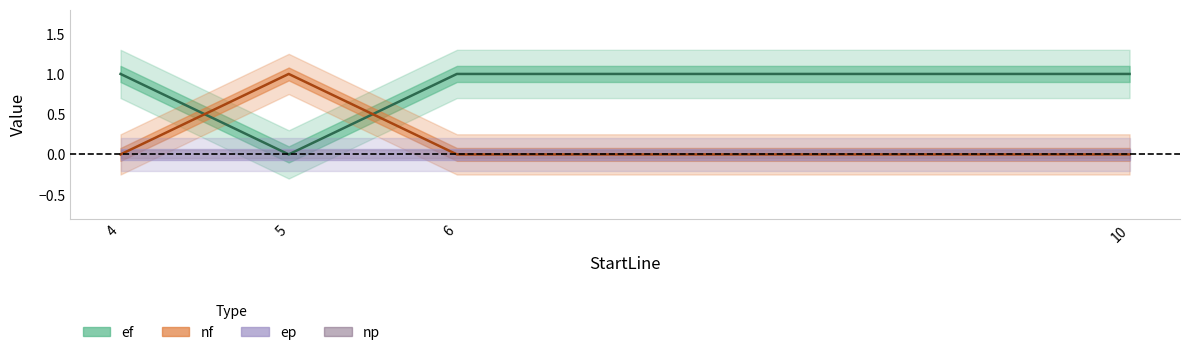

What is the maximum value shown in the chart?

1